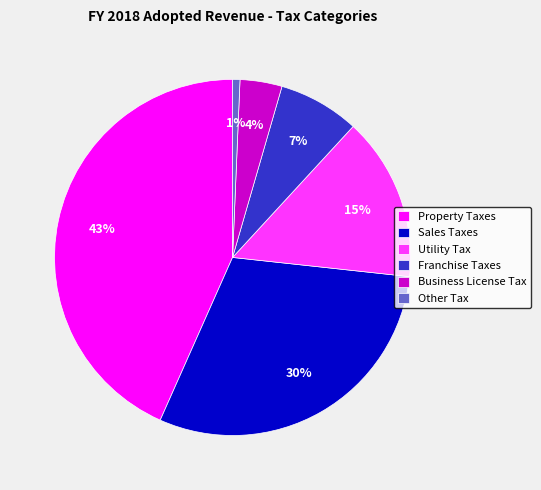

Rank the categories by value from lowest to highest.

Other Tax, Business License Tax, Franchise Taxes, Utility Tax, Sales Taxes, Property Taxes